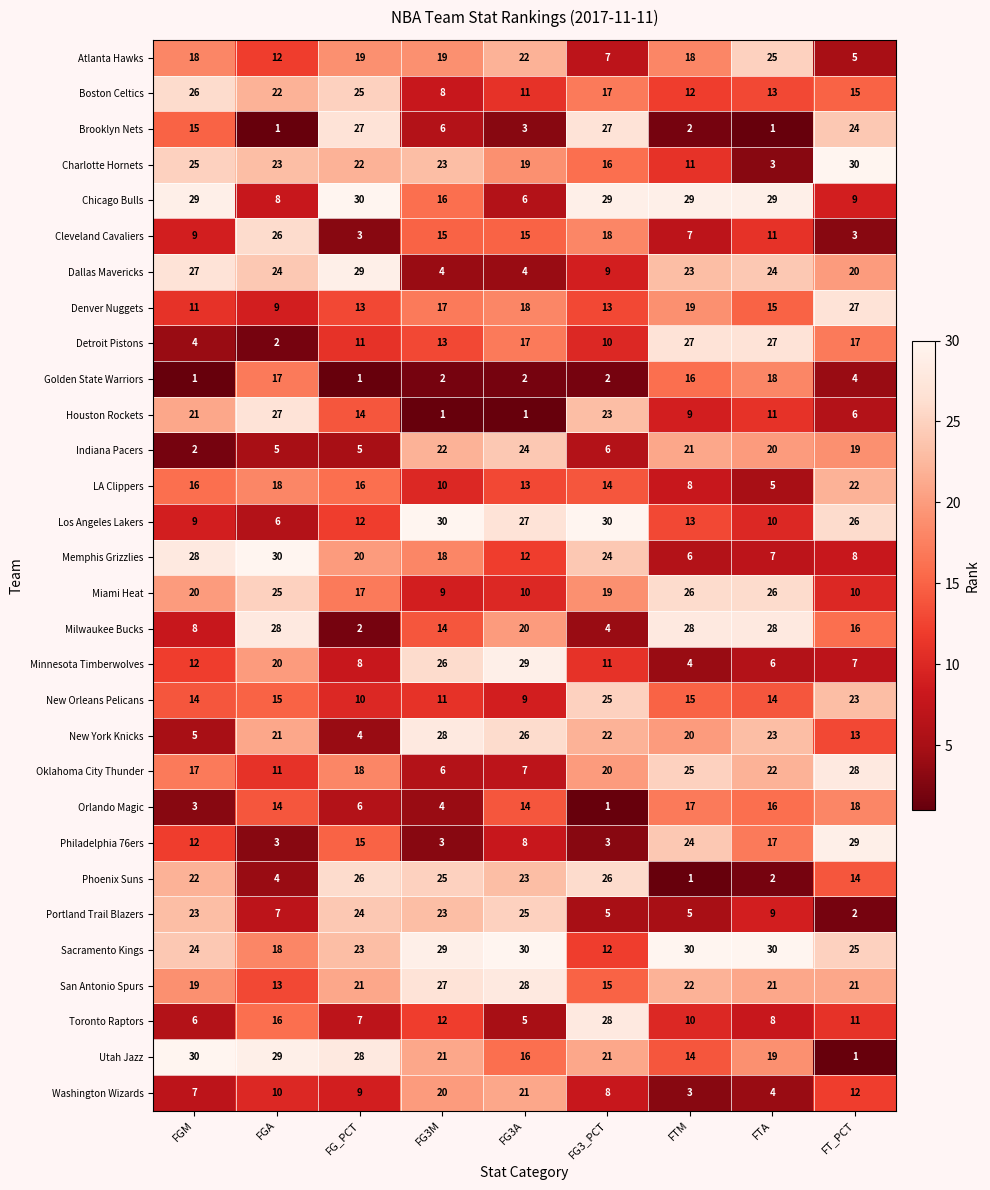

True or false: San Antonio Spurs has a value of 15 at FG3_PCT.

True